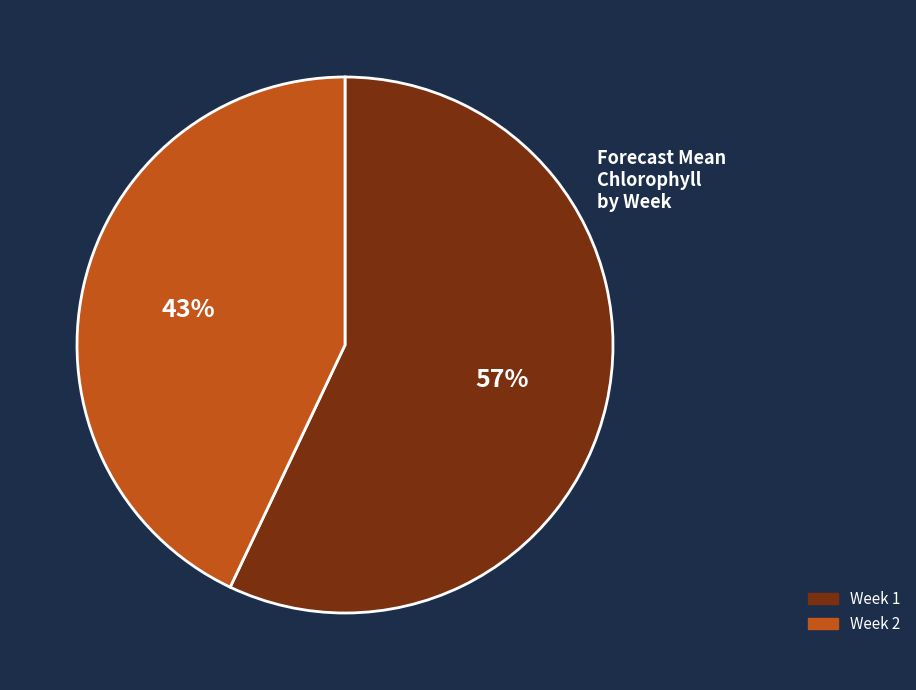

What is the majority slice?

Week 1